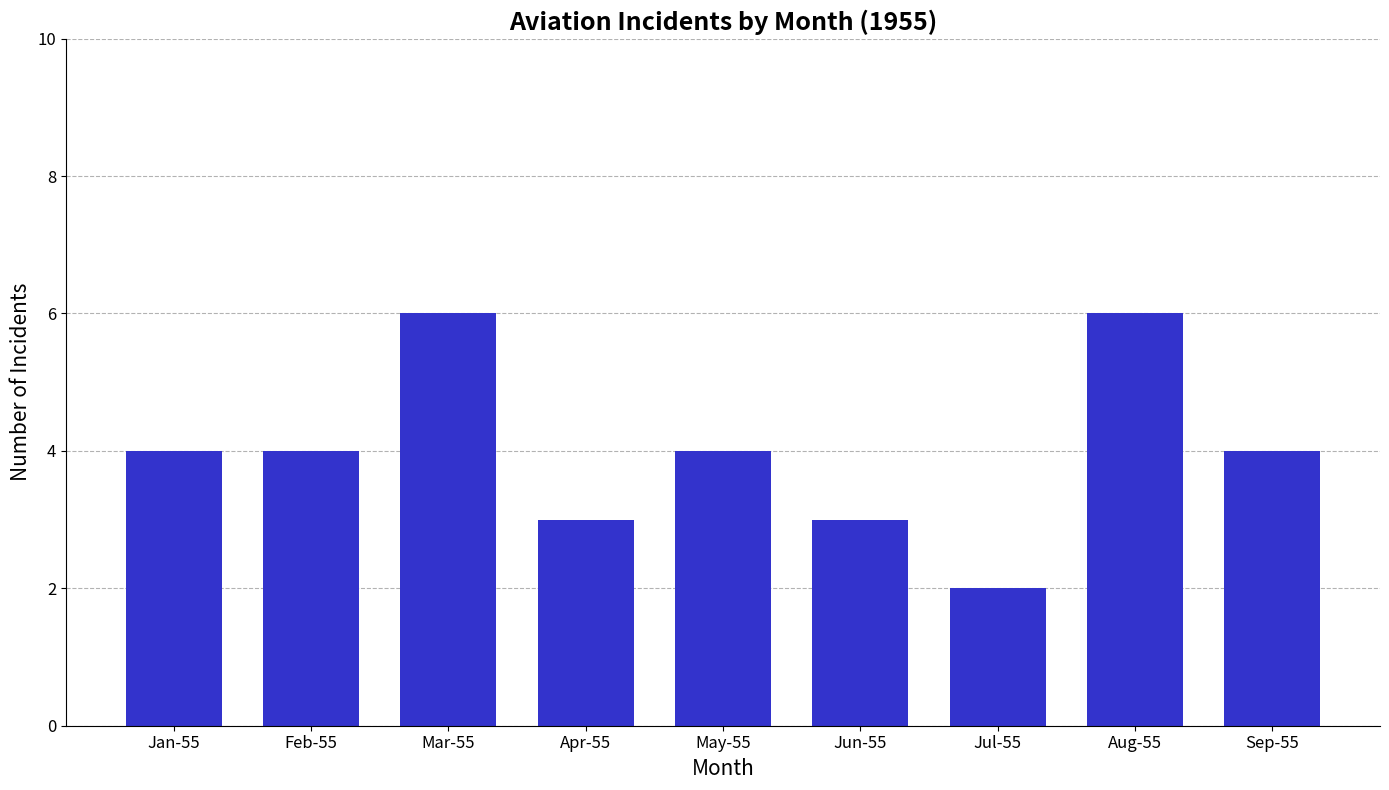

Approximately how many times larger is the value at Jul-55 compared to Apr-55?

0.7